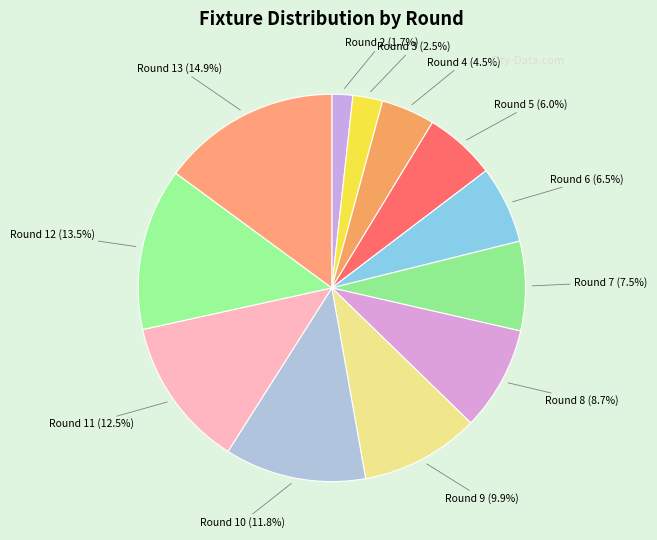

How many segments does this pie chart have?

12